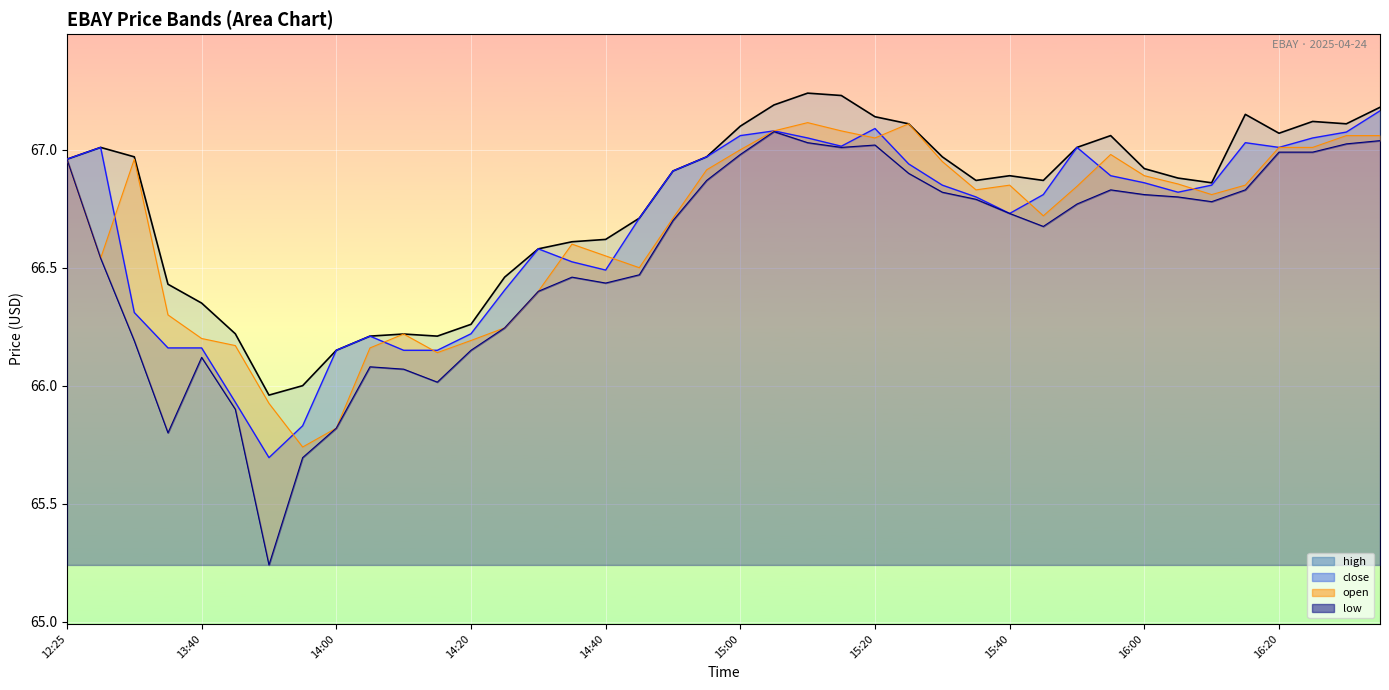

Reading left to right, what are all the values shown in this chart?

high: 12:25=67.0	13:25=67.0	13:30=67.0	13:35=66.4	13:40=66.3	13:45=66.2	13:50=66.0	13:55=66.0	14:00=66.2	14:05=66.2	14:10=66.2	14:15=66.2	14:20=66.3	14:25=66.5	14:30=66.6	14:35=66.6	14:40=66.6	14:45=66.7	14:50=66.9	14:55=67.0	15:00=67.1	15:05=67.2	15:10=67.2	15:15=67.2	15:20=67.1	15:25=67.1	15:30=67.0	15:35=66.9	15:40=66.9	15:45=66.9	15:50=67.0	15:55=67.1	16:00=66.9	16:05=66.9	16:10=66.9	16:15=67.2	16:20=67.1	16:25=67.1	16:30=67.1	16:35=67.2
close: 12:25=67.0	13:25=67.0	13:30=66.3	13:35=66.2	13:40=66.2	13:45=65.9	13:50=65.7	13:55=65.8	14:00=66.2	14:05=66.2	14:10=66.2	14:15=66.2	14:20=66.2	14:25=66.4	14:30=66.6	14:35=66.5	14:40=66.5	14:45=66.7	14:50=66.9	14:55=67.0	15:00=67.1	15:05=67.1	15:10=67.0	15:15=67.0	15:20=67.1	15:25=66.9	15:30=66.8	15:35=66.8	15:40=66.7	15:45=66.8	15:50=67.0	15:55=66.9	16:00=66.9	16:05=66.8	16:10=66.8	16:15=67.0	16:20=67.0	16:25=67.0	16:30=67.1	16:35=67.2
open: 12:25=67.0	13:25=66.5	13:30=67.0	13:35=66.3	13:40=66.2	13:45=66.2	13:50=65.9	13:55=65.7	14:00=65.8	14:05=66.2	14:10=66.2	14:15=66.1	14:20=66.2	14:25=66.2	14:30=66.4	14:35=66.6	14:40=66.5	14:45=66.5	14:50=66.7	14:55=66.9	15:00=67.0	15:05=67.1	15:10=67.1	15:15=67.1	15:20=67.0	15:25=67.1	15:30=67.0	15:35=66.8	15:40=66.8	15:45=66.7	15:50=66.8	15:55=67.0	16:00=66.9	16:05=66.9	16:10=66.8	16:15=66.8	16:20=67.0	16:25=67.0	16:30=67.1	16:35=67.1
low: 12:25=67.0	13:25=66.5	13:30=66.2	13:35=65.8	13:40=66.1	13:45=65.9	13:50=65.2	13:55=65.7	14:00=65.8	14:05=66.1	14:10=66.1	14:15=66.0	14:20=66.2	14:25=66.2	14:30=66.4	14:35=66.5	14:40=66.4	14:45=66.5	14:50=66.7	14:55=66.9	15:00=67.0	15:05=67.1	15:10=67.0	15:15=67.0	15:20=67.0	15:25=66.9	15:30=66.8	15:35=66.8	15:40=66.7	15:45=66.7	15:50=66.8	15:55=66.8	16:00=66.8	16:05=66.8	16:10=66.8	16:15=66.8	16:20=67.0	16:25=67.0	16:30=67.0	16:35=67.0